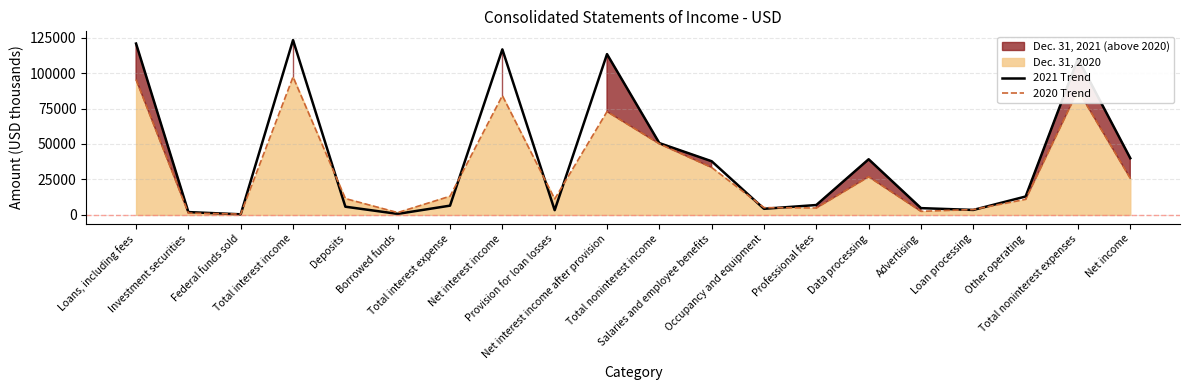

What is the approximate value of 2020 Trend at Provision for loan losses?

11242